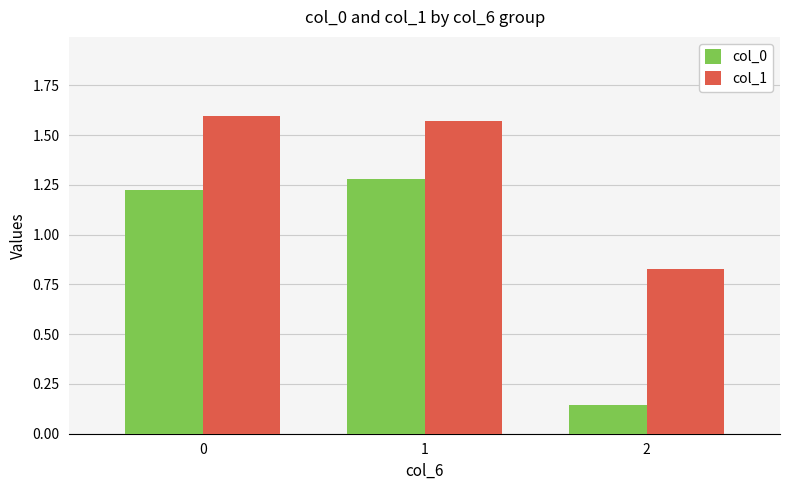

How many groups of bars are there?

3